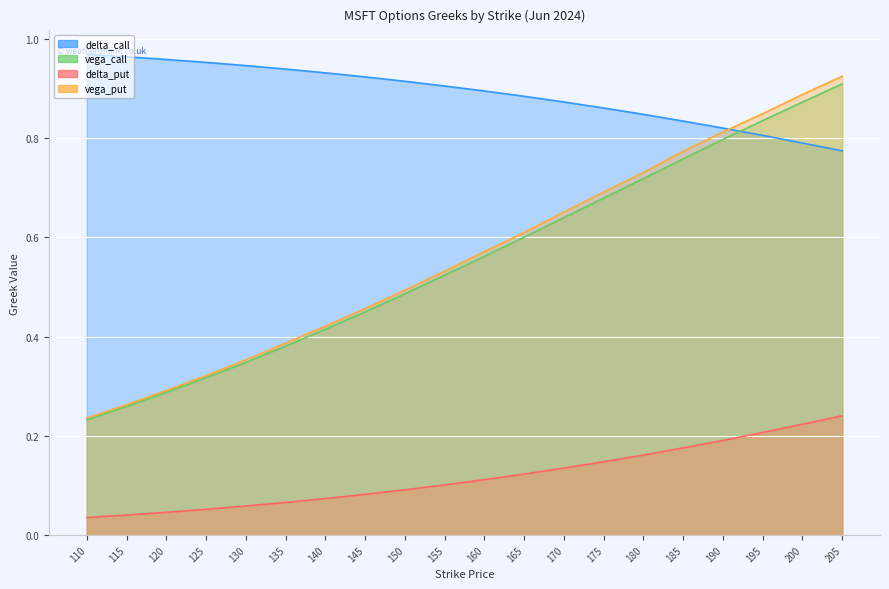

Is the value of vega_call at 195 greater than the value of vega_put at 150?

Yes